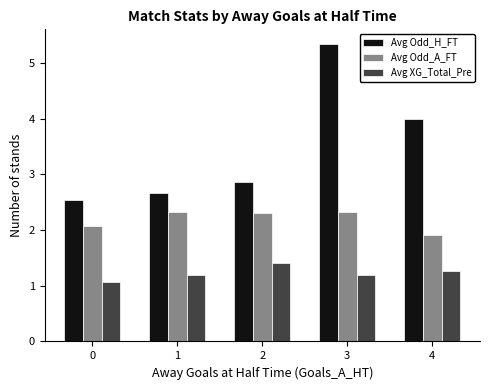

What is the average value of the Avg Odd_A_FT series?

2.2